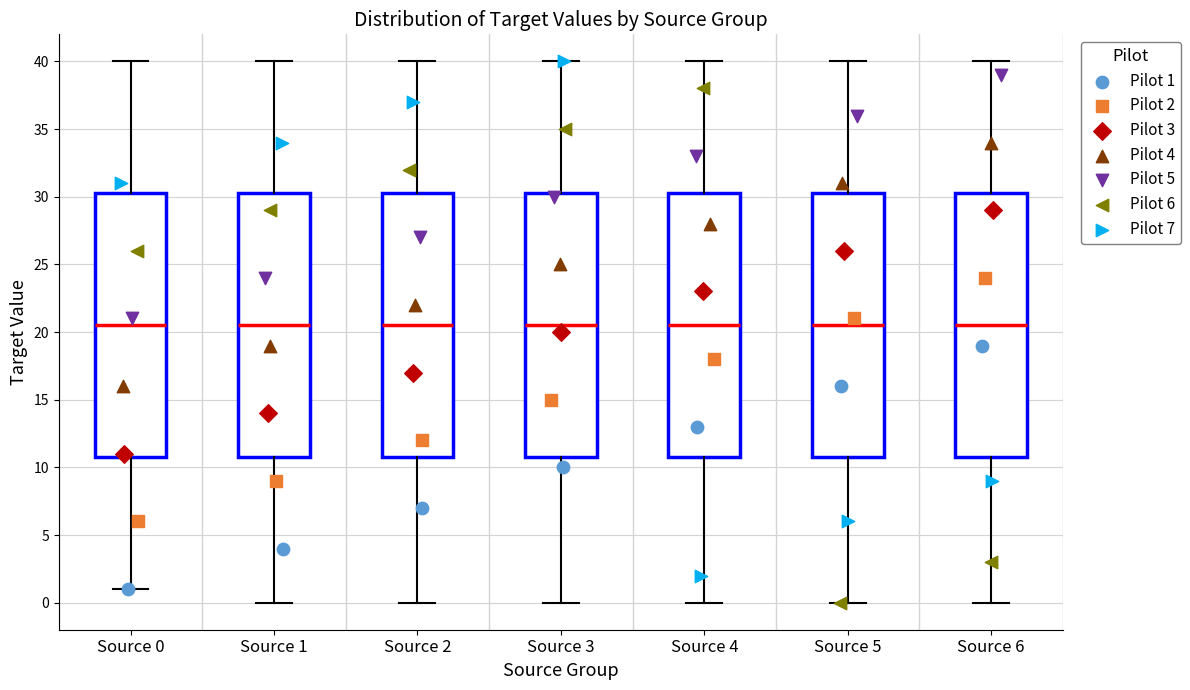

Reading left to right, transcribe this box plot: for each box, give where its median line is, the range the box spans, and where its two whiskers end, as read against the y-axis. The values are not printed on the chart, so give them approximately, as read against the axis.

Source 0: median 20.5, box 11.0 to 30.5, whiskers 1.0 to 40.0
Source 1: median 20.5, box 11.0 to 30.5, whiskers 0.0 to 40.0
Source 2: median 20.5, box 11.0 to 30.5, whiskers 0.0 to 40.0
Source 3: median 20.5, box 11.0 to 30.5, whiskers 0.0 to 40.0
Source 4: median 20.5, box 11.0 to 30.5, whiskers 0.0 to 40.0
Source 5: median 20.5, box 11.0 to 30.5, whiskers 0.0 to 40.0
Source 6: median 20.5, box 11.0 to 30.5, whiskers 0.0 to 40.0